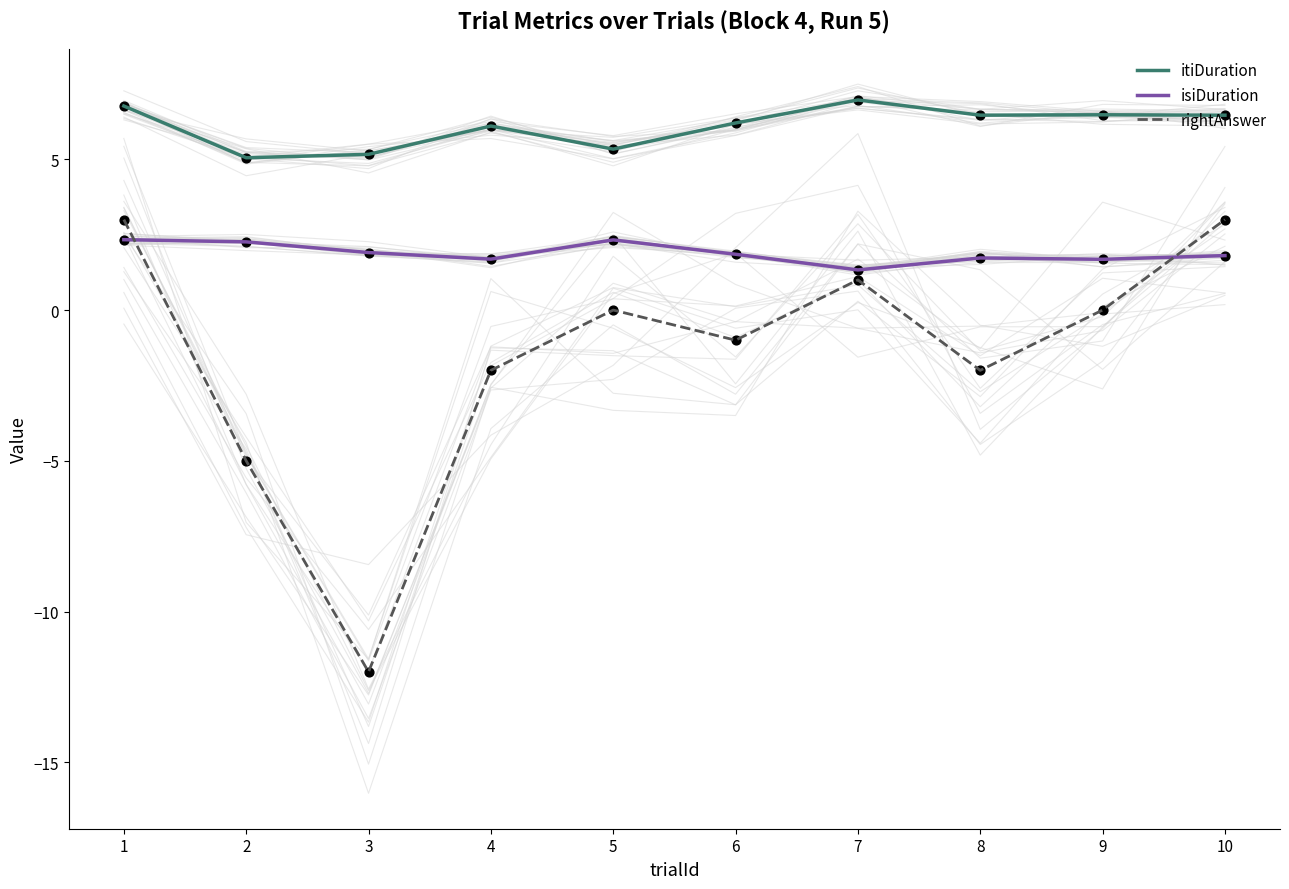

Is the value of isiDuration at 7 greater than the value of rightAnswer at 2?

Yes